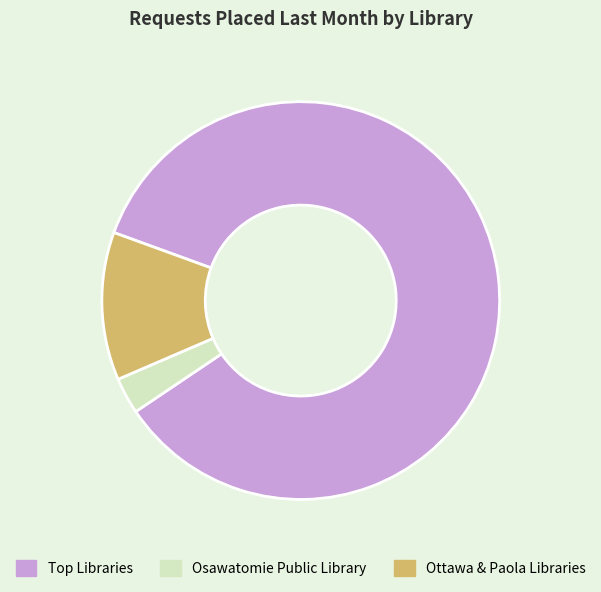

Rank the categories by value from highest to lowest.

Top Libraries, Ottawa & Paola Libraries, Osawatomie Public Library